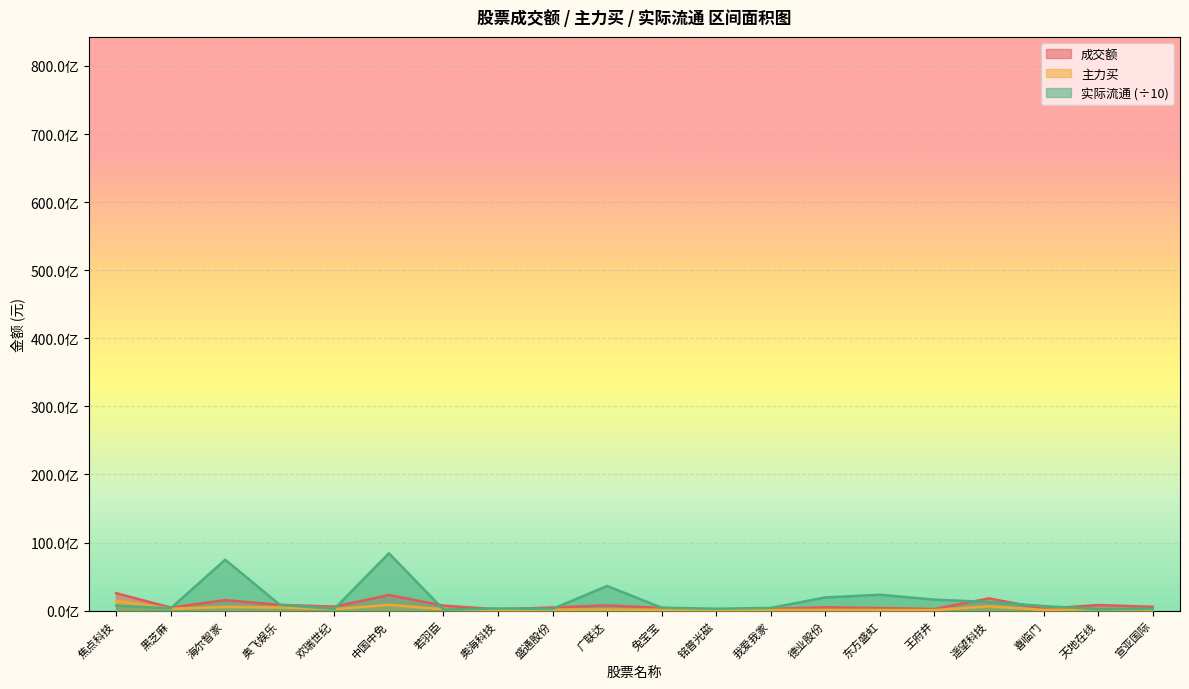

How many lines are shown in the chart?

3